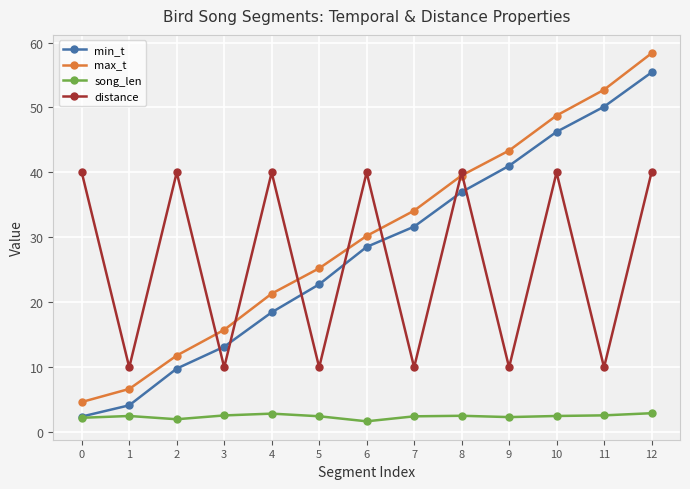

What is the difference between the maximum and second lowest values in the song_len series?

0.9